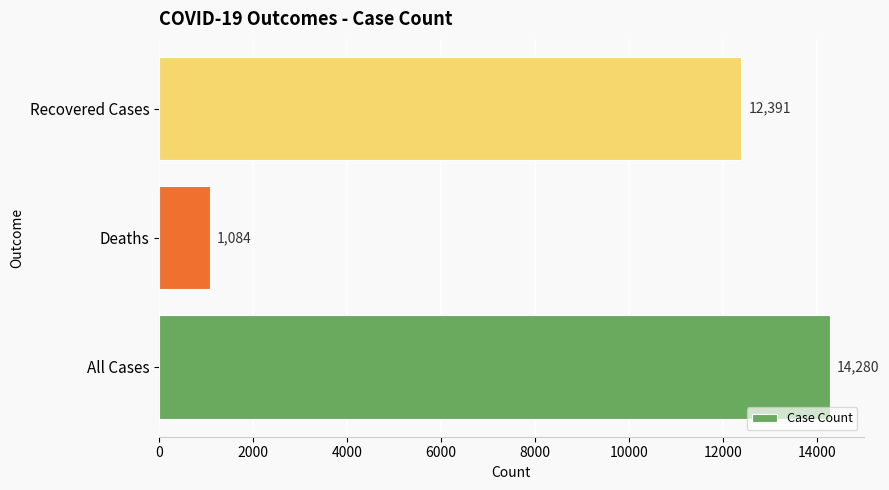

What is the smallest value displayed?

1084